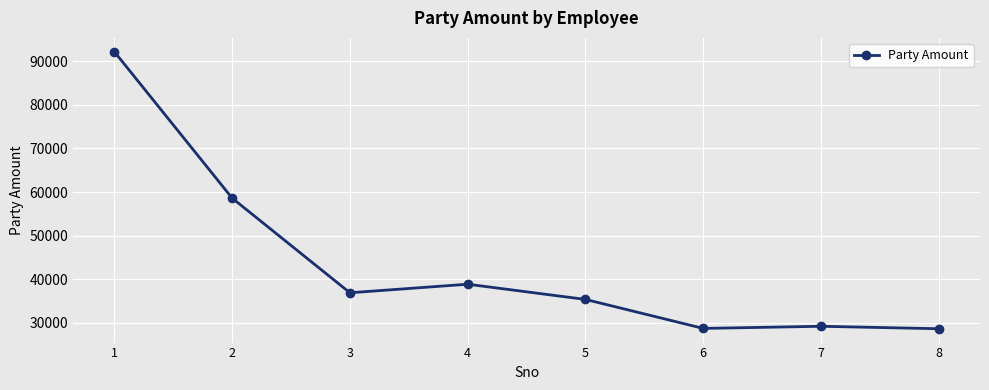

What is the greatest value displayed?

92187